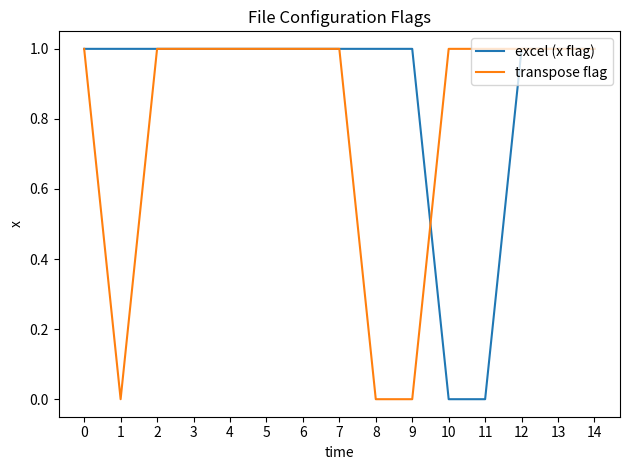

How many lines are shown in the chart?

2